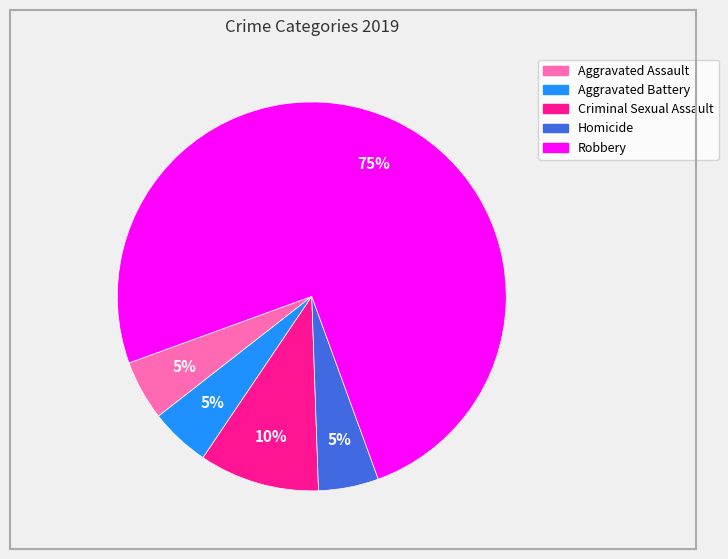

Combined, do Robbery and Aggravated Battery account for over 50%?

Yes